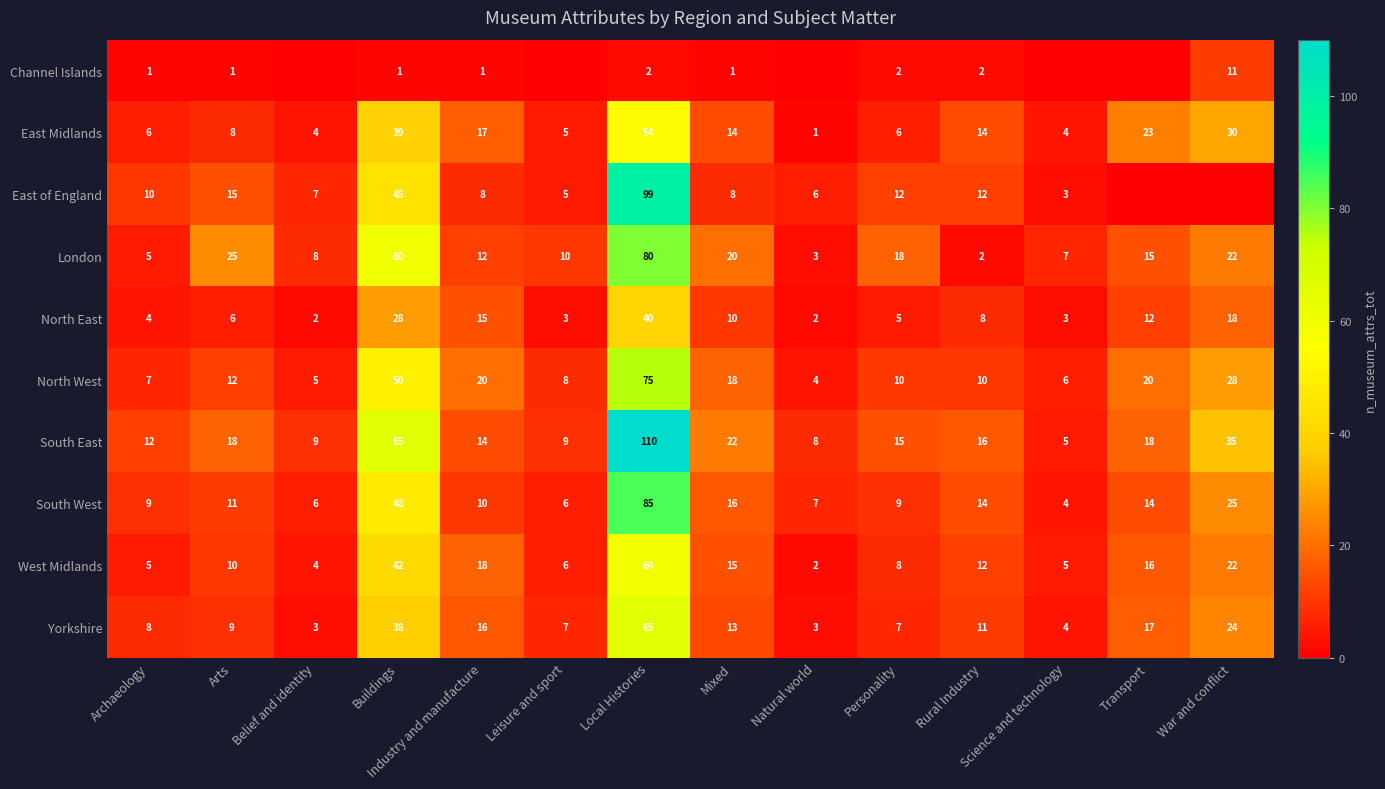

The London series shows 25 at Arts. True or false?

True